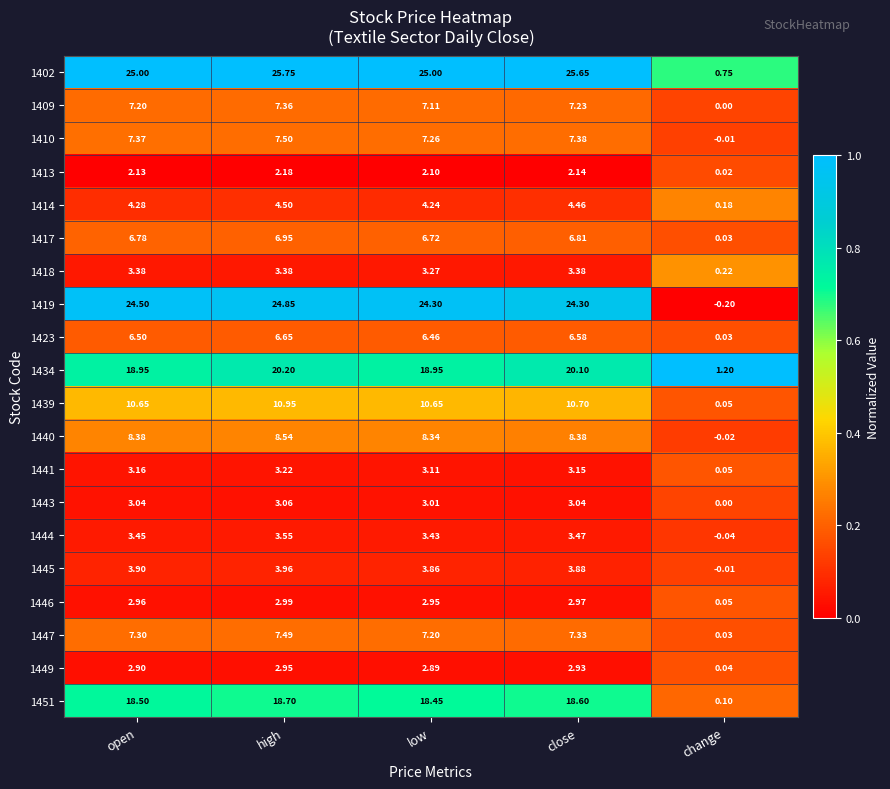

Where is 1439 nearest to the value 5?

change